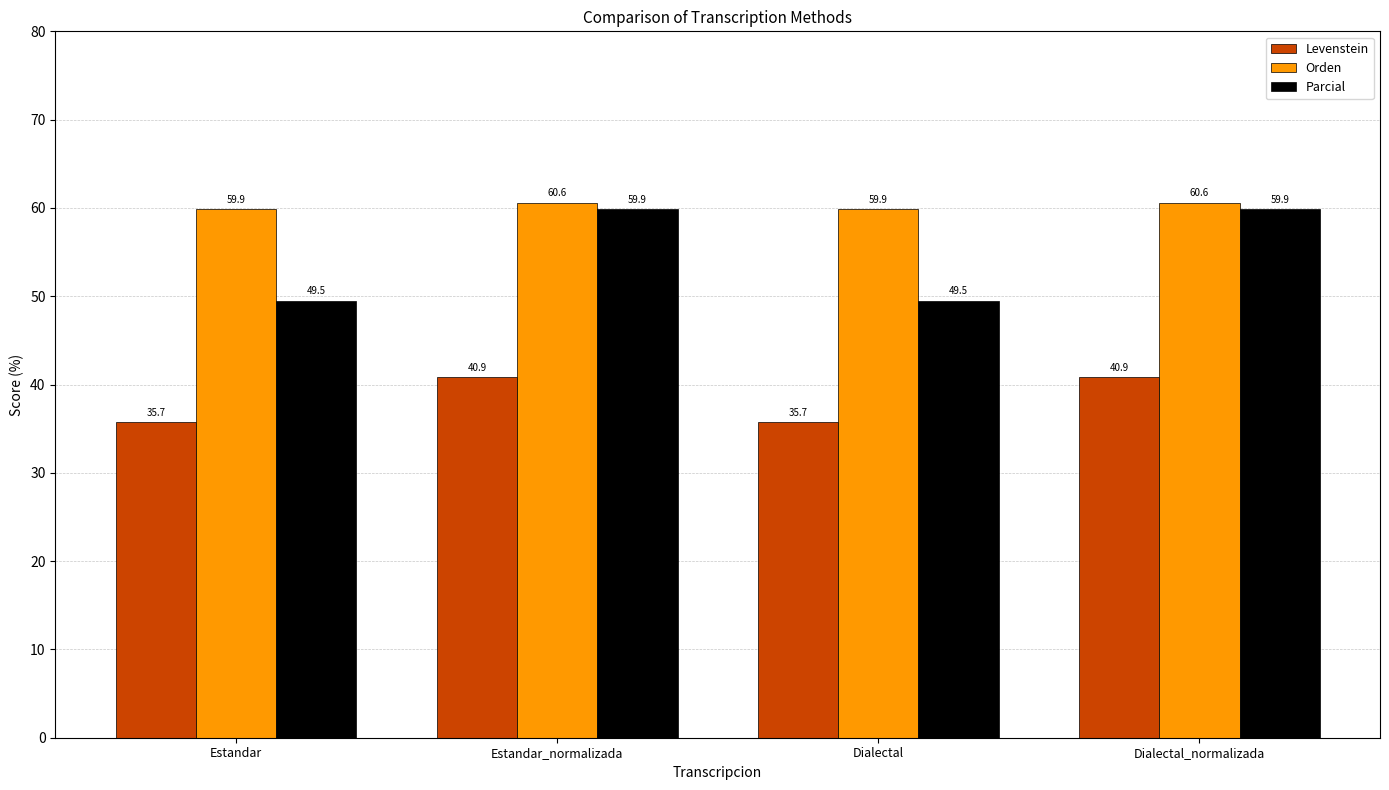

Which series has the largest total across all categories?

Orden